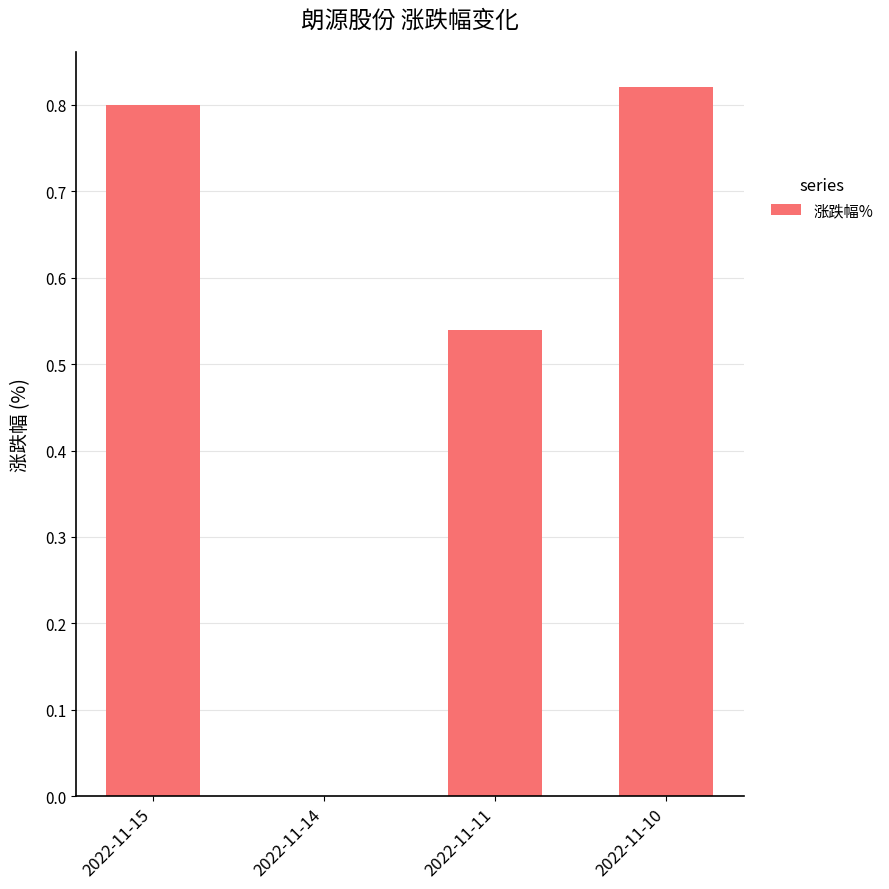

Which label corresponds to the largest value in the chart?

2022-11-10